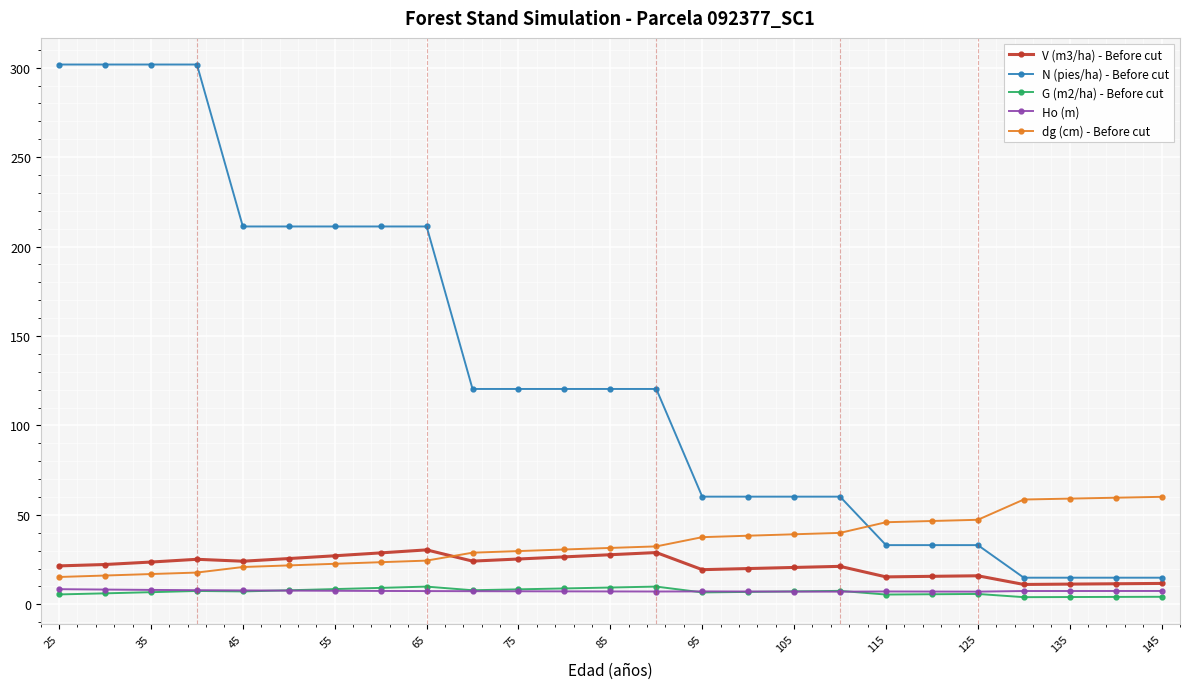

At how many categories does at least one series exceed 177?

9